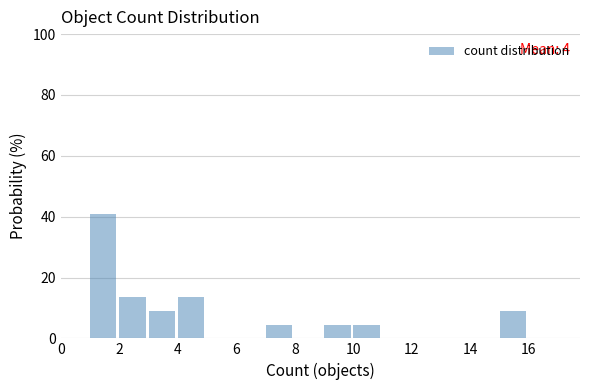

Which range on the x-axis has the tallest bar?

1 to 2